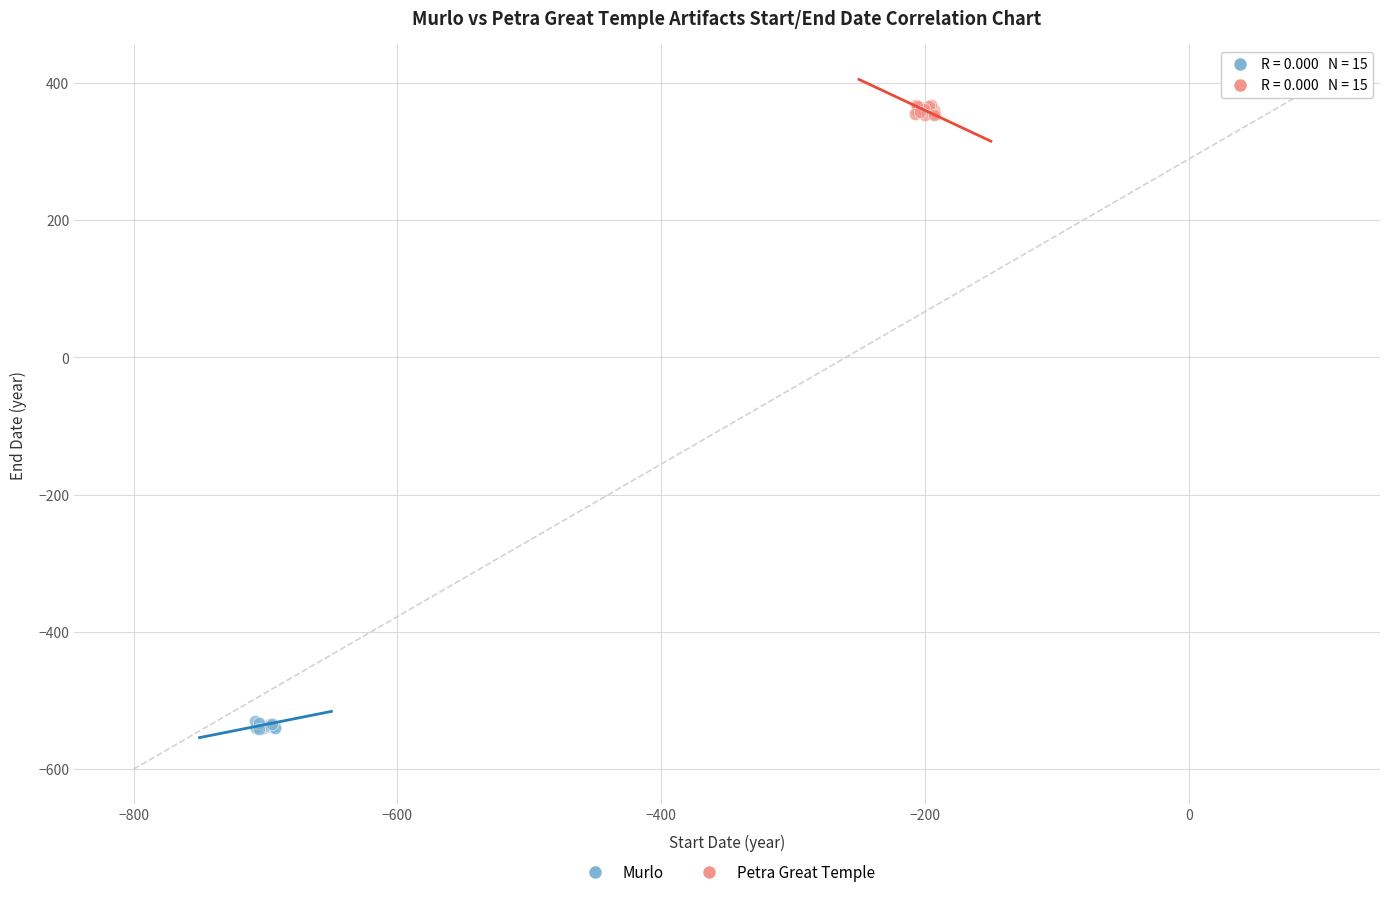

Which series has the largest Y range (max minus min)?

Petra Great Temple